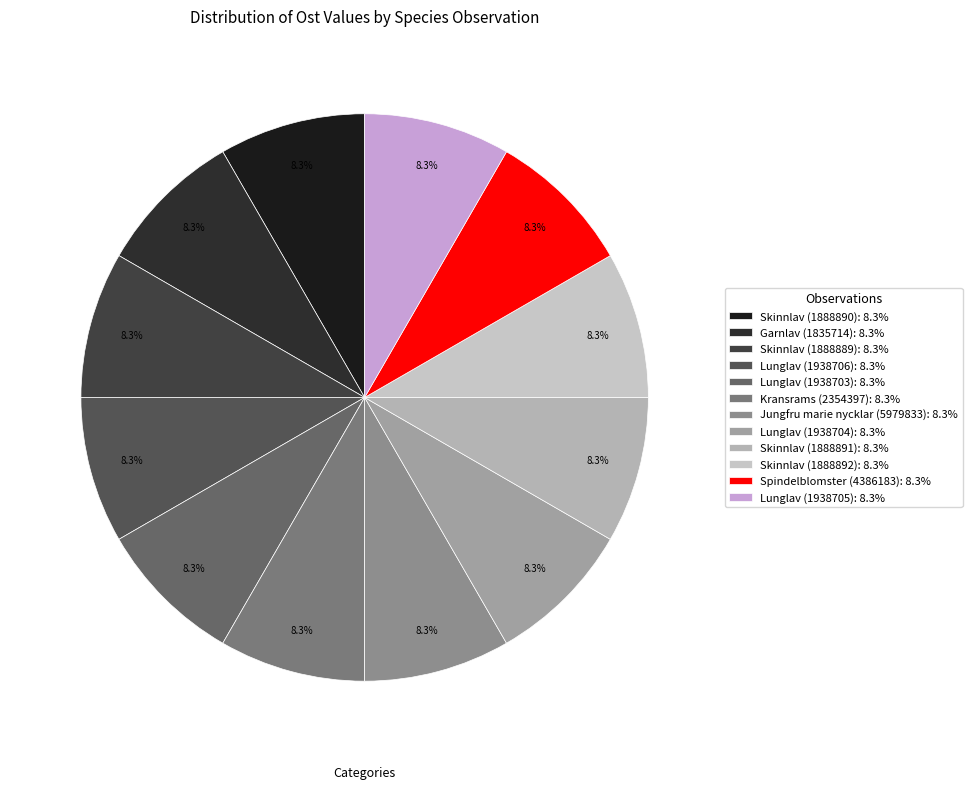

The Skinnlav (1888892) slice represents 8% of the pie. True or false?

True